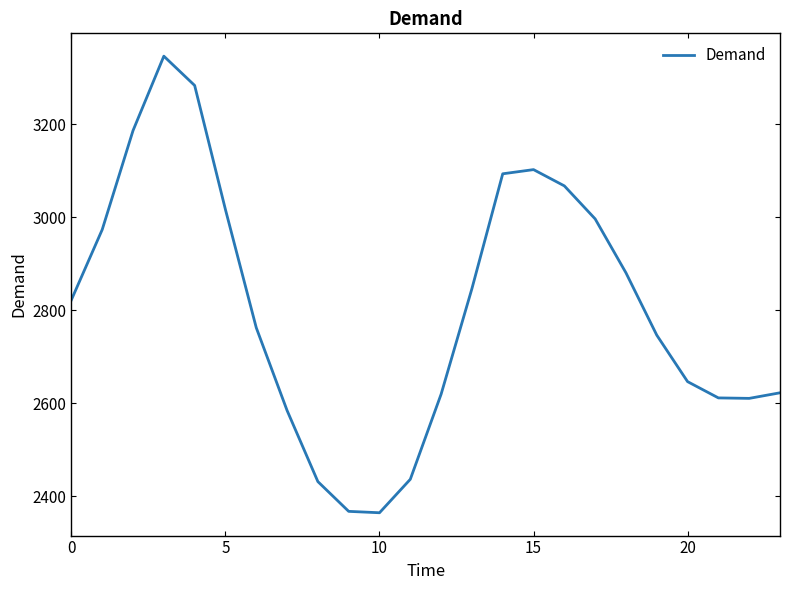

What is the difference between the maximum and minimum values?

982